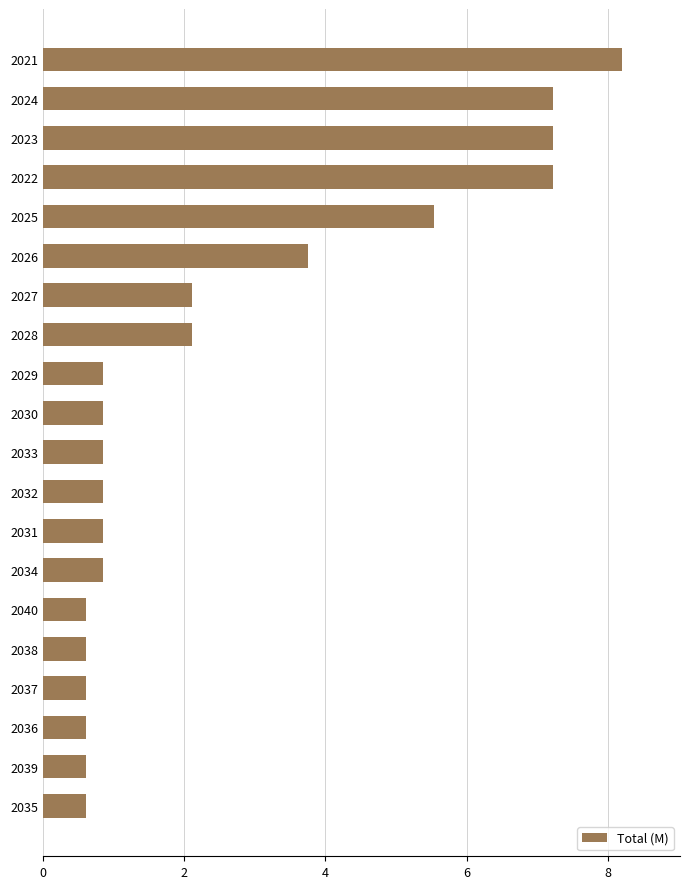

Reading bottom to top, extract all data points from this chart.

0.6	0.6	0.6	0.6	0.6	0.6	0.9	0.9	0.9	0.9	0.9	0.9	2.1	2.1	3.7	5.5	7.2	7.2	7.2	8.2